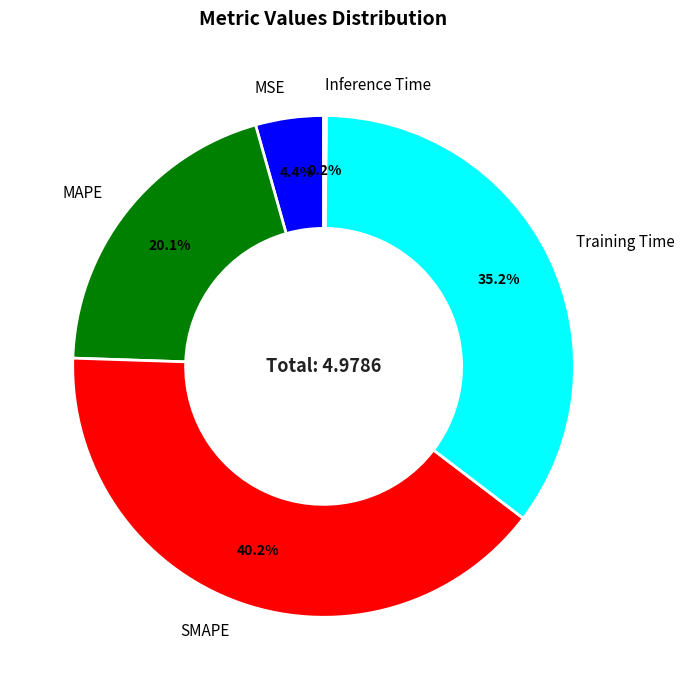

To the nearest percent, what is the combined percentage of MSE and SMAPE?

45%